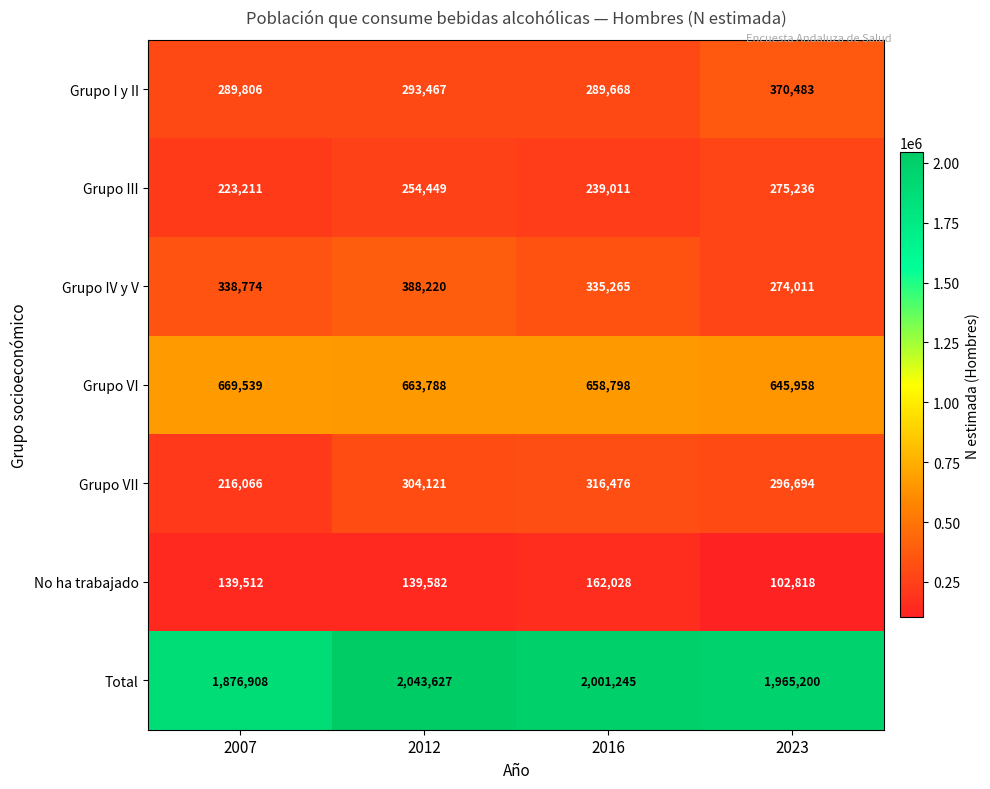

At how many categories does at least one series exceed 356861?

4